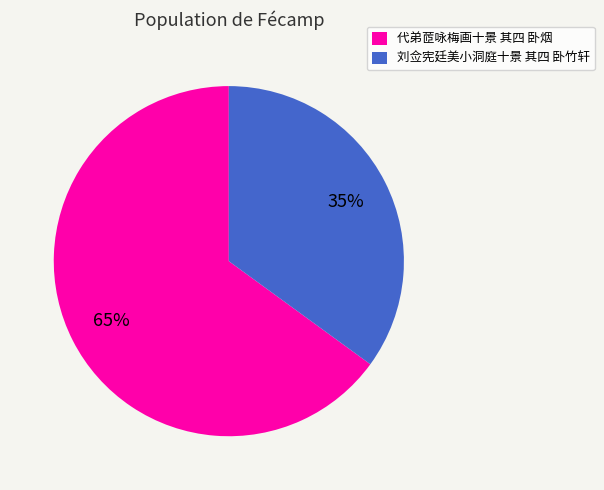

To the nearest percent, what portion does 代弟茝咏梅画十景 其四 卧烟 represent?

65%